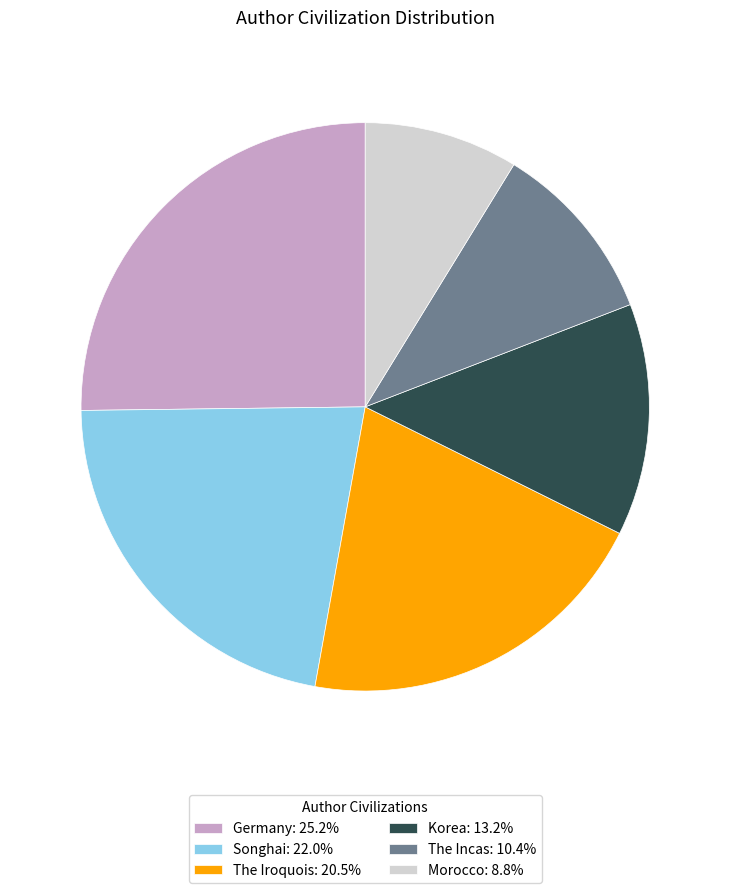

Count the number of slices in the pie.

6